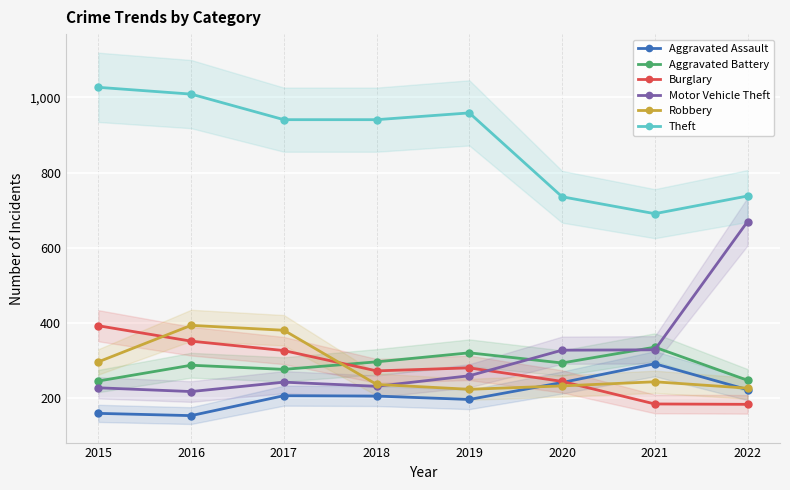

Is it true that Robbery equals 381 at 2017?

True